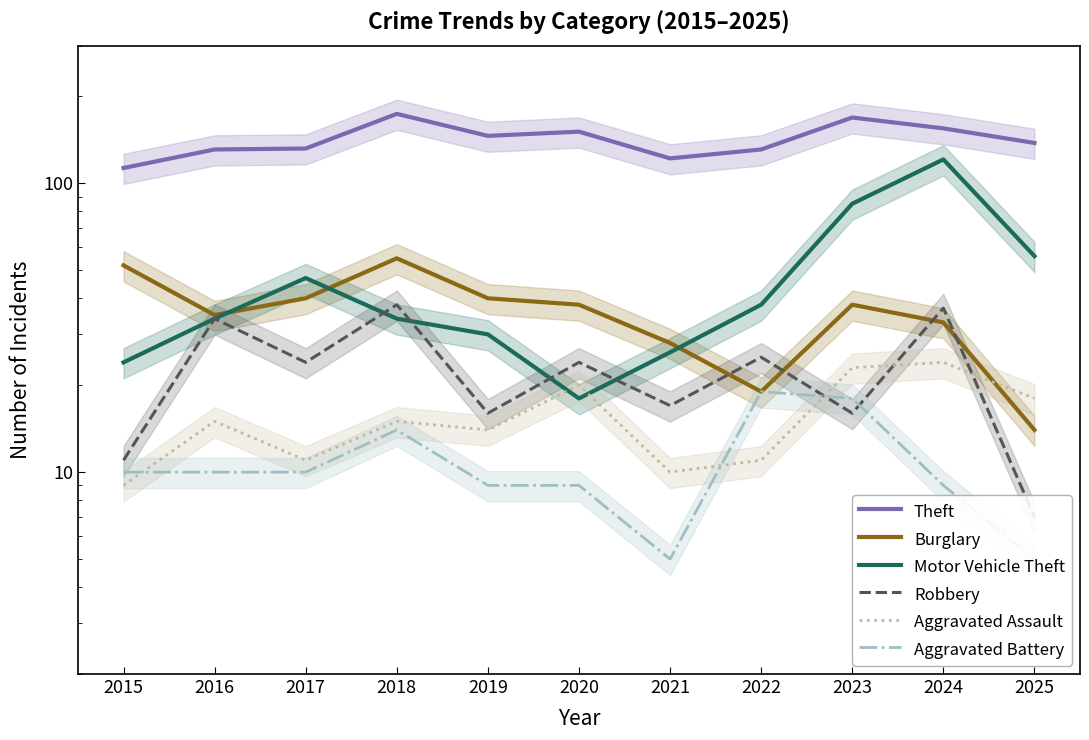

List the series in order of their peak value, highest first.

Theft, Motor Vehicle Theft, Burglary, Robbery, Aggravated Assault, Aggravated Battery